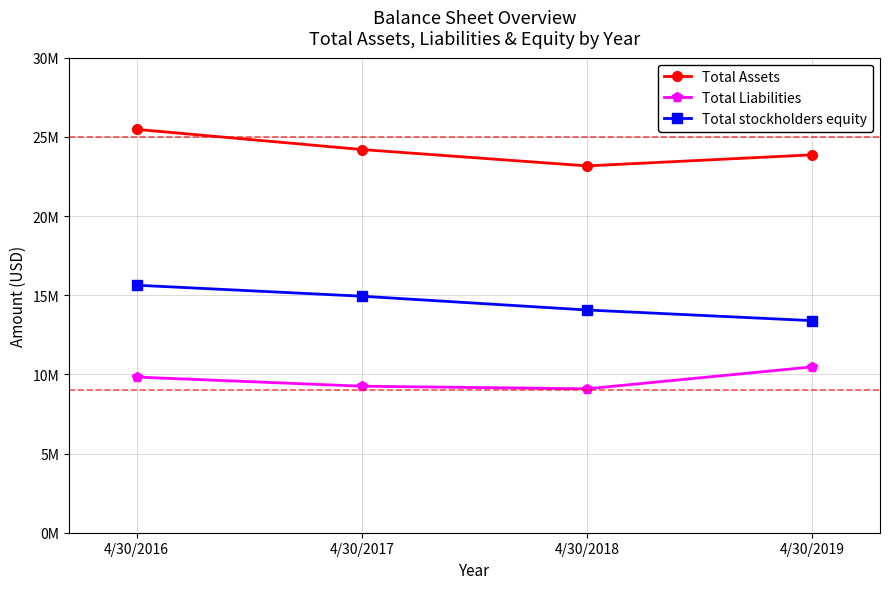

At which label does Total stockholders equity first exceed 14936395?

4/30/2016